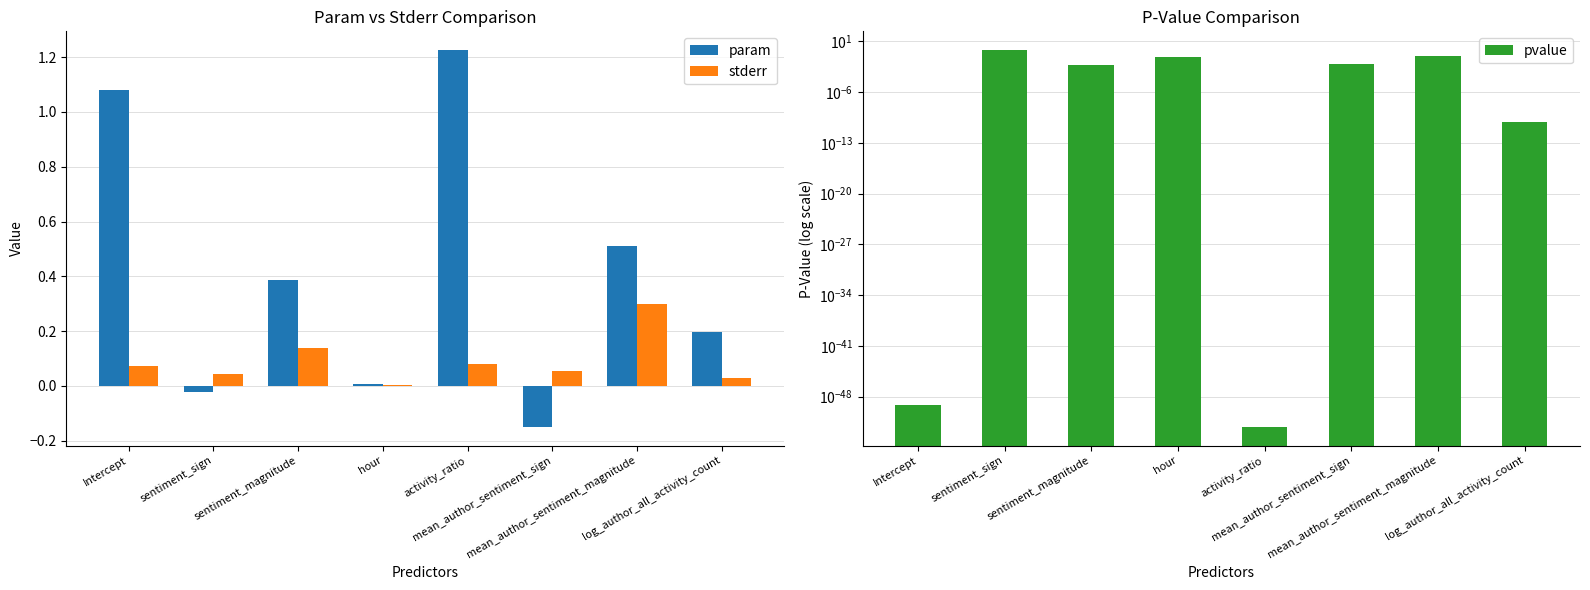

The param series shows 1.7 at Intercept. True or false?

False